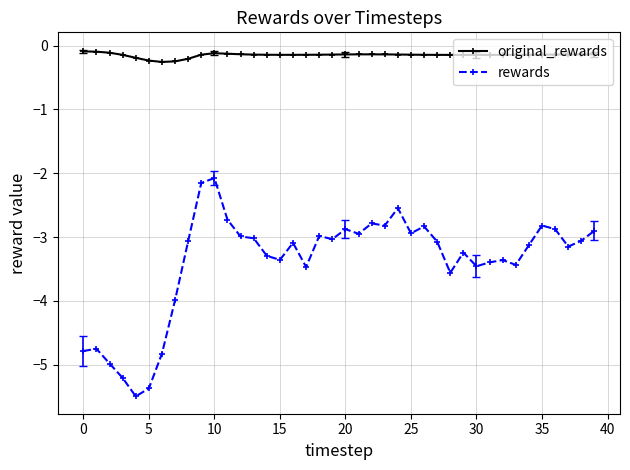

What is the average value of the rewards series?

-3.4